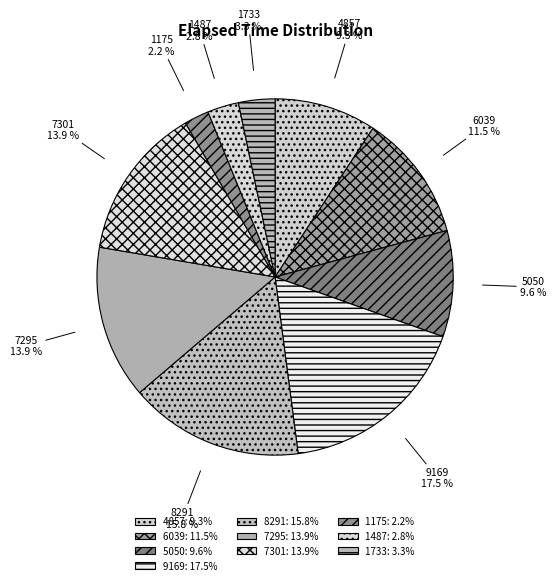

Is there any slice that represents more than half of the pie?

No